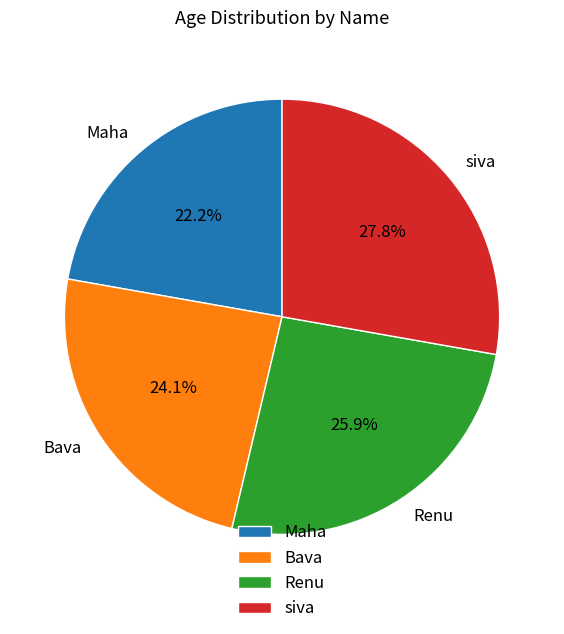

How many segments does this pie chart have?

4